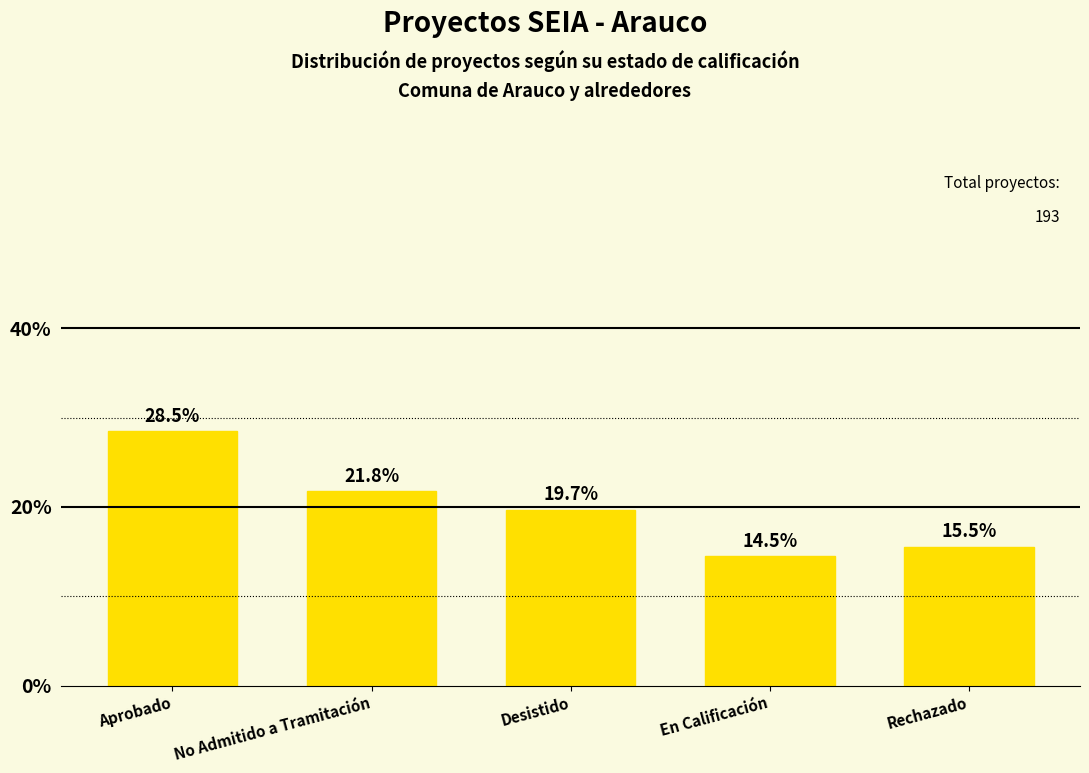

Rank the categories by value from lowest to highest.

En Calificación, Rechazado, Desistido, No Admitido a Tramitación, Aprobado